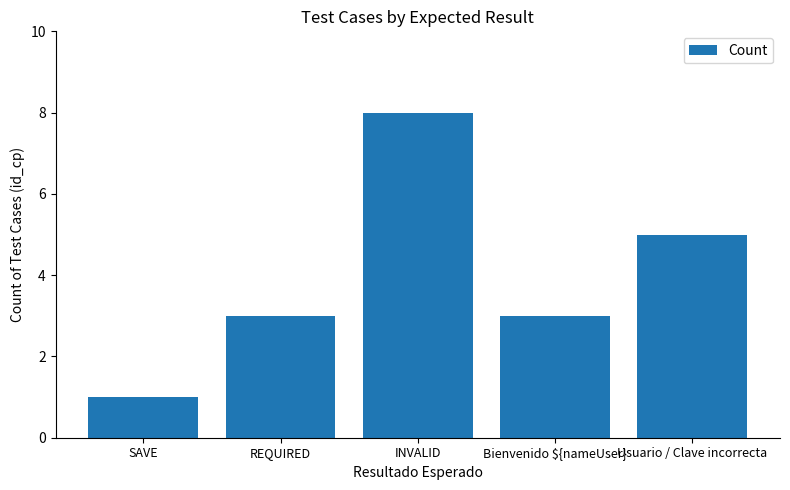

How many bars are there in total?

5